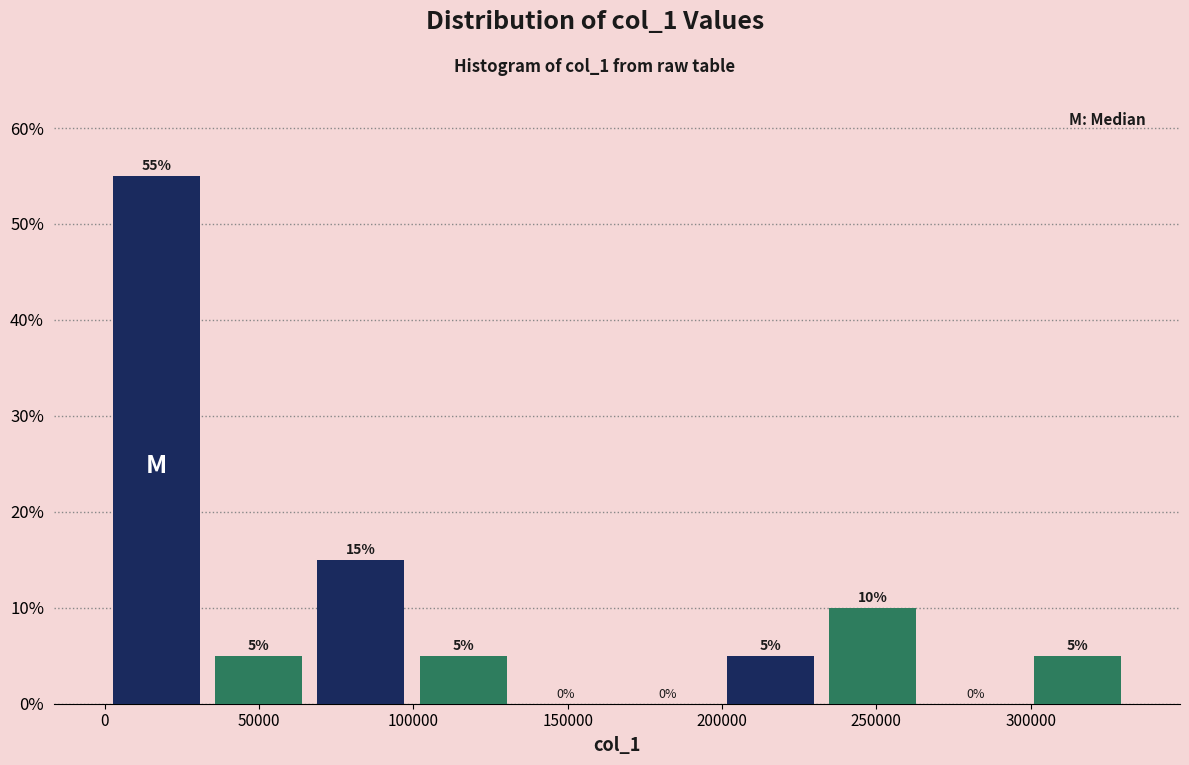

Reading left to right, list every bar in this chart as the range it spans on the x-axis followed by its height. The bar edges are not printed on the chart, so give them approximately, as read against the axis.

0 to 35000: 55
35000 to 65000: 5
65000 to 100000: 15
100000 to 135000: 5
135000 to 165000: 0
165000 to 200000: 0
200000 to 230000: 5
230000 to 265000: 10
265000 to 300000: 0
300000 to 330000: 5